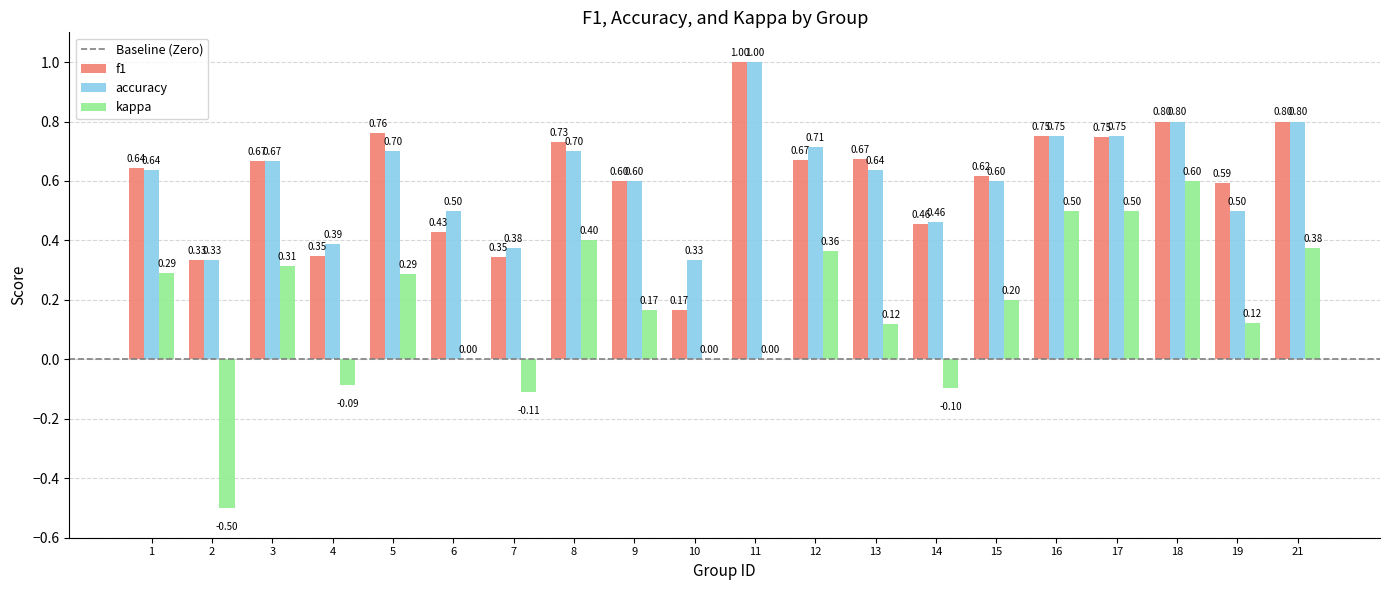

Which series changed the most between 3 and 17?

kappa